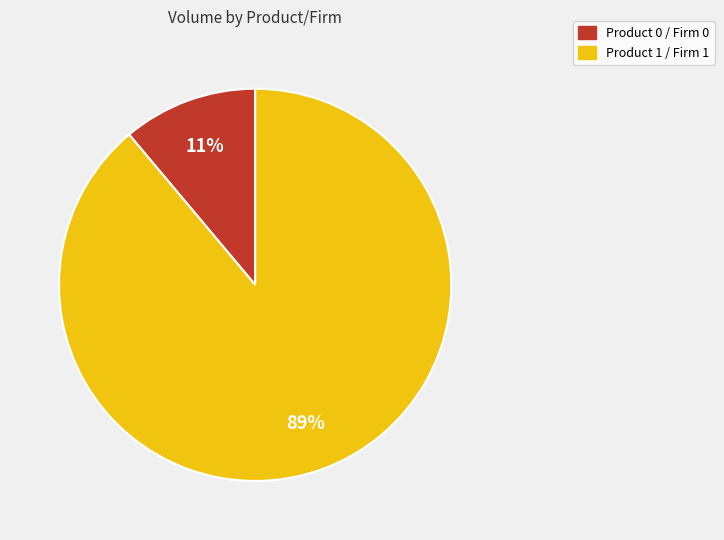

Do Product 1 / Firm 1 and Product 0 / Firm 0 together represent more than half of the pie?

Yes